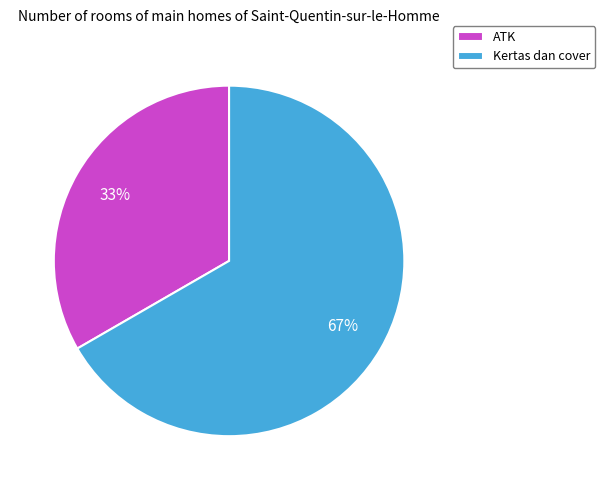

To the nearest percent, what is the average slice percentage?

50%